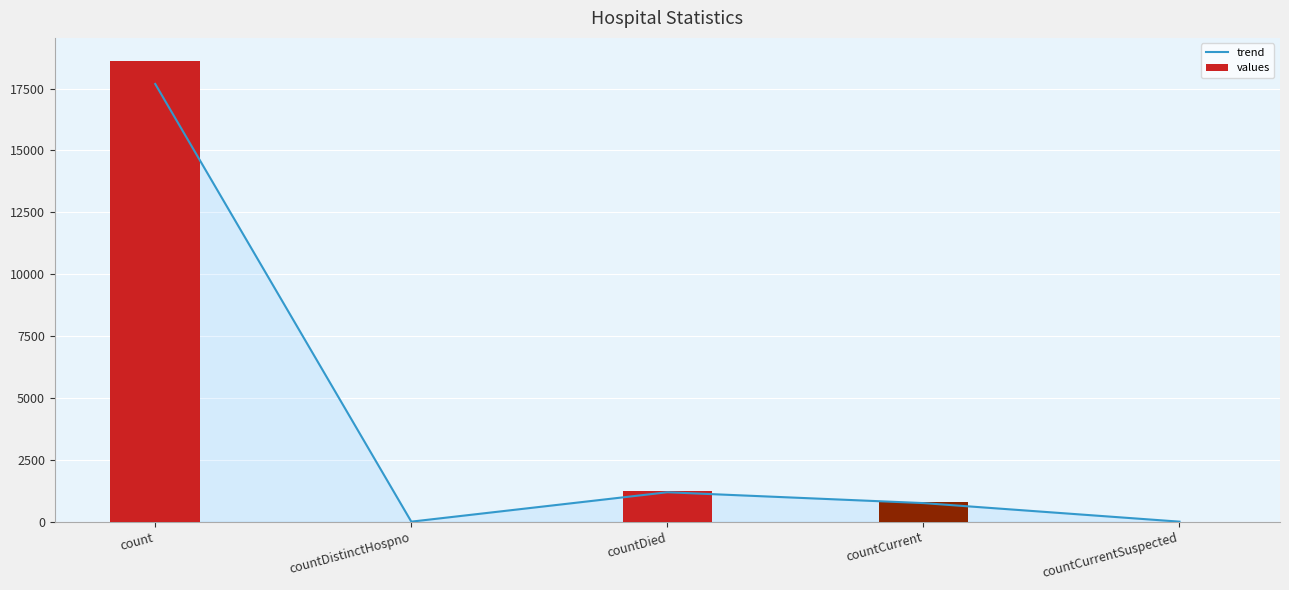

Reading left to right, transcribe all the data shown in this chart.

trend: count=17684.2	countDistinctHospno=0.0	countDied=1187.5	countCurrent=749.5	countCurrentSuspected=0.0
values: count=18615.0	countDistinctHospno=0.0	countDied=1250.0	countCurrent=789.0	countCurrentSuspected=0.0